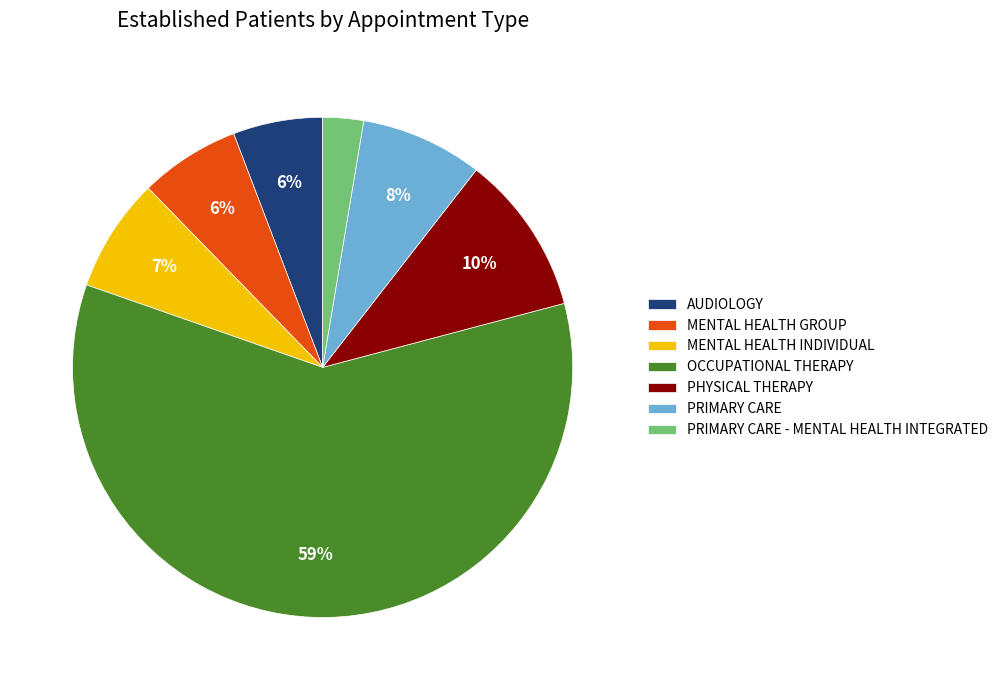

To the nearest percent, what is the average slice percentage?

14%